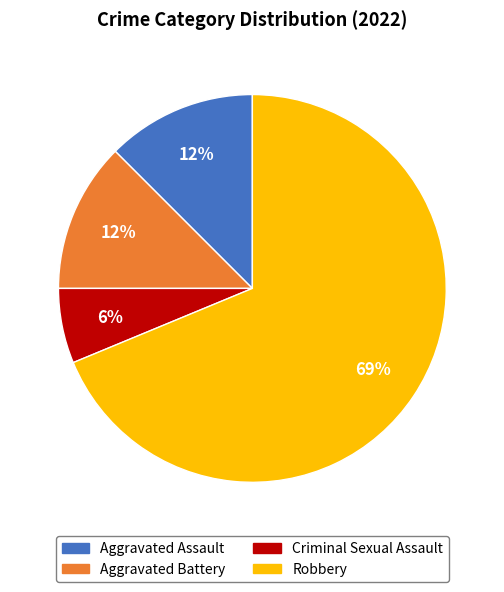

Is there a majority slice in this chart?

Yes